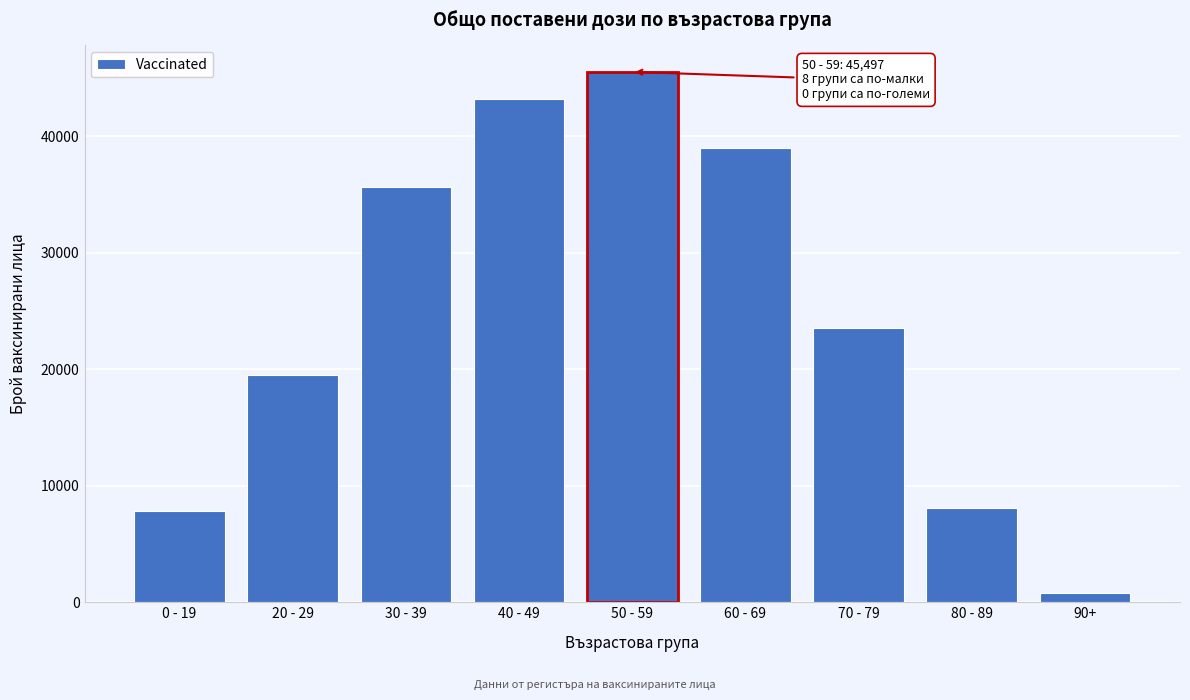

Reading left to right, transcribe all the data shown in this chart.

7811	19512	35613	43208	45497	38998	23562	8092	766